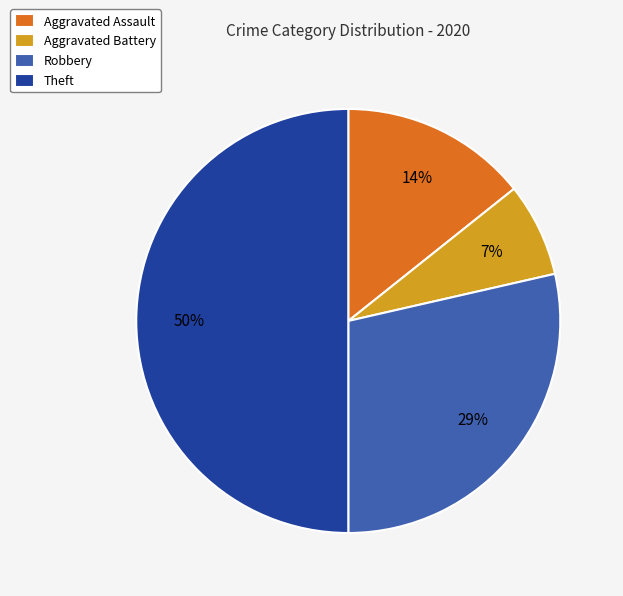

Between Theft and Robbery, which is larger?

Theft